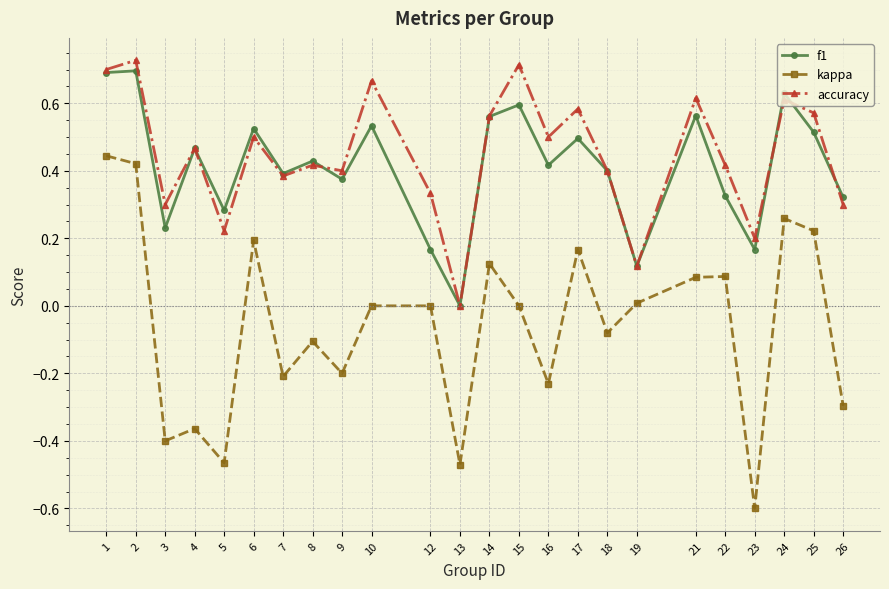

True or false: accuracy and kappa intersect in this chart.

False